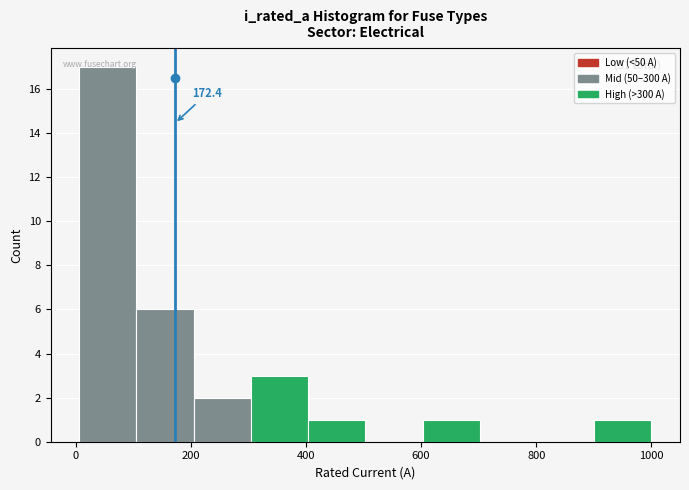

Over which range of the x-axis is the bar tallest?

0 to 100